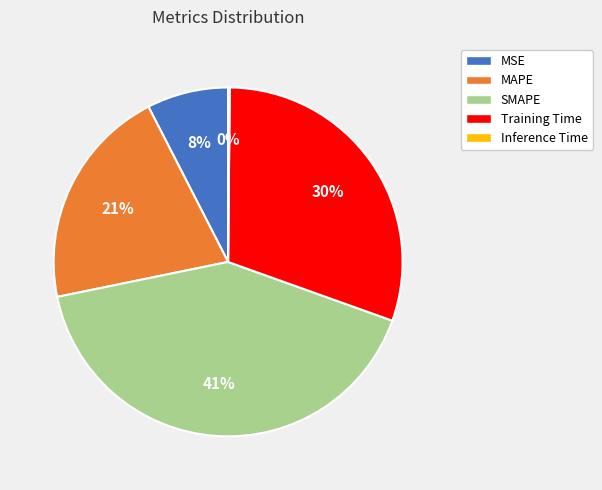

Is the sum of Training Time and MAPE greater than half?

Yes